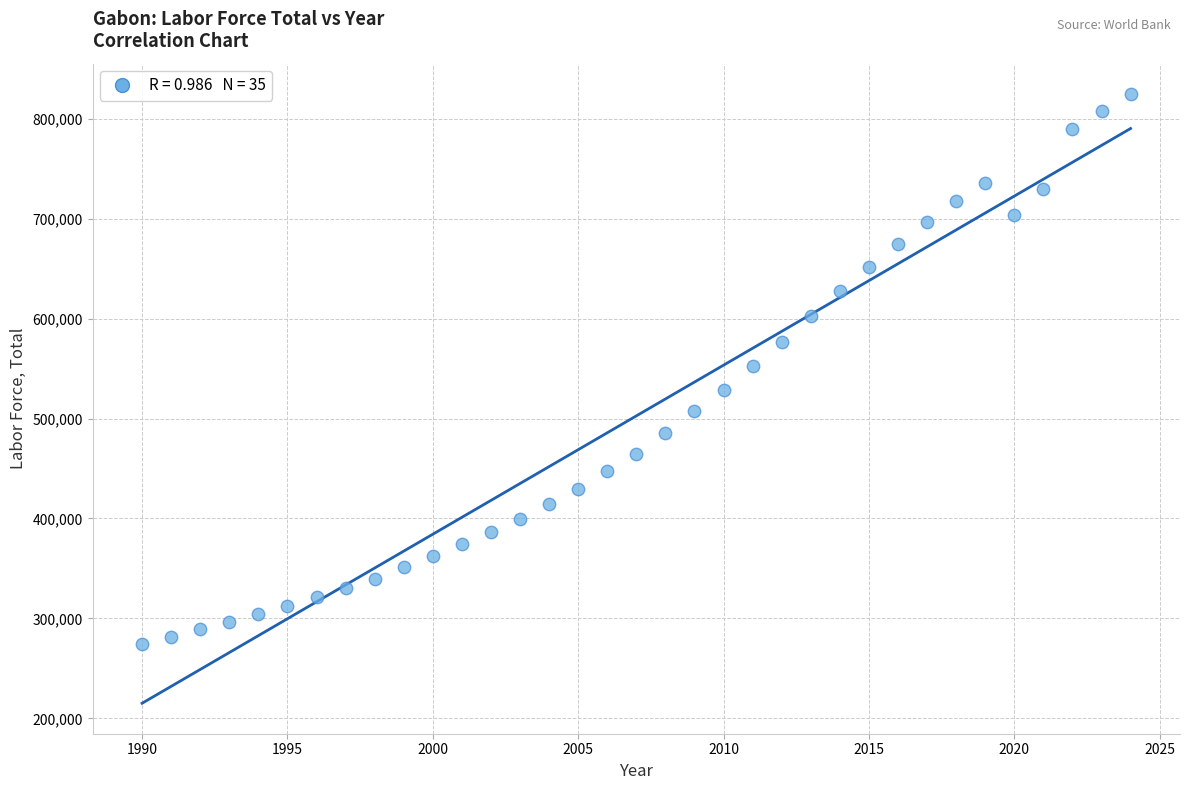

What is the range of Y values (max minus min)?

550263